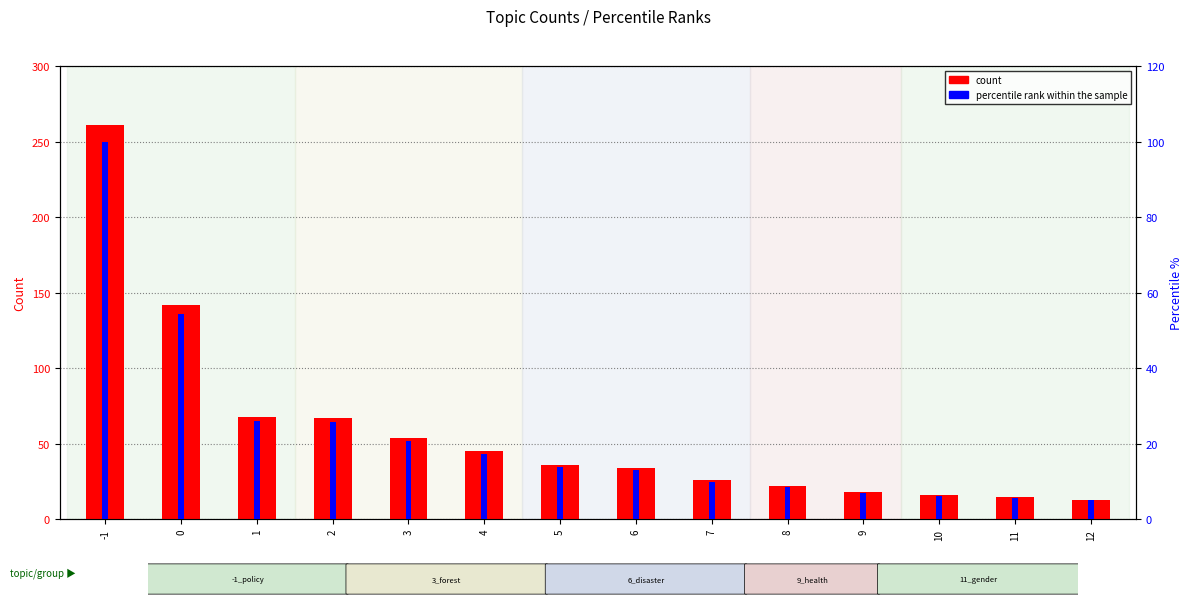

What is the difference between the count values at 12 and 7?

13.0